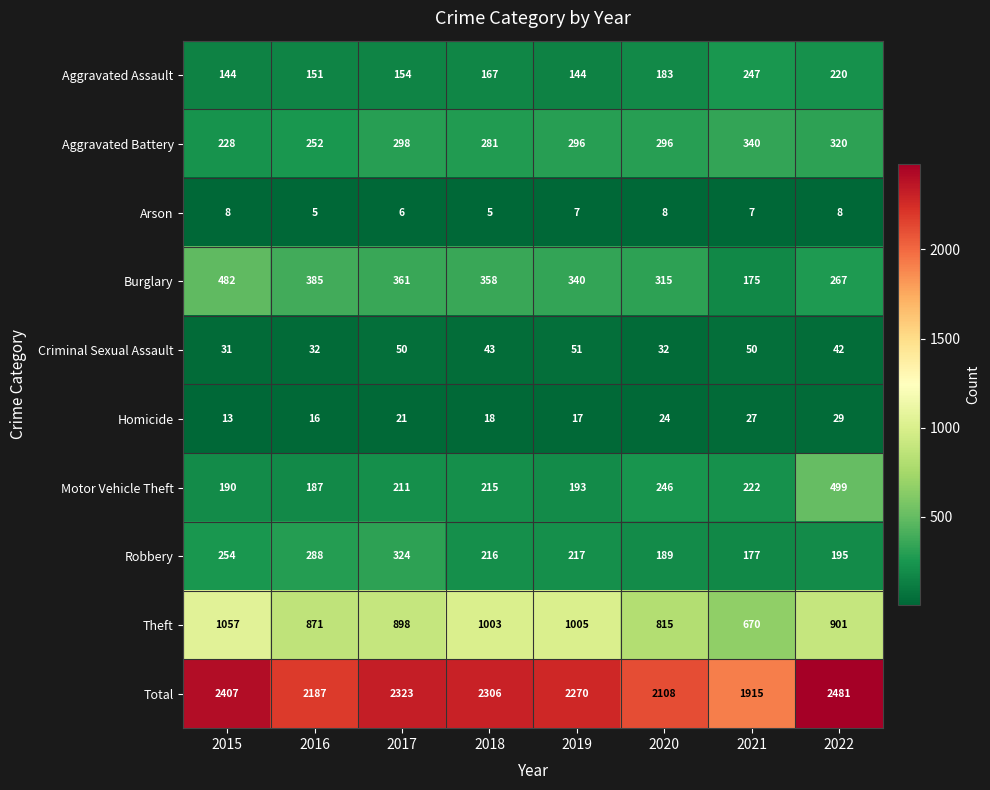

At which category is the sum across all series the highest?

2022